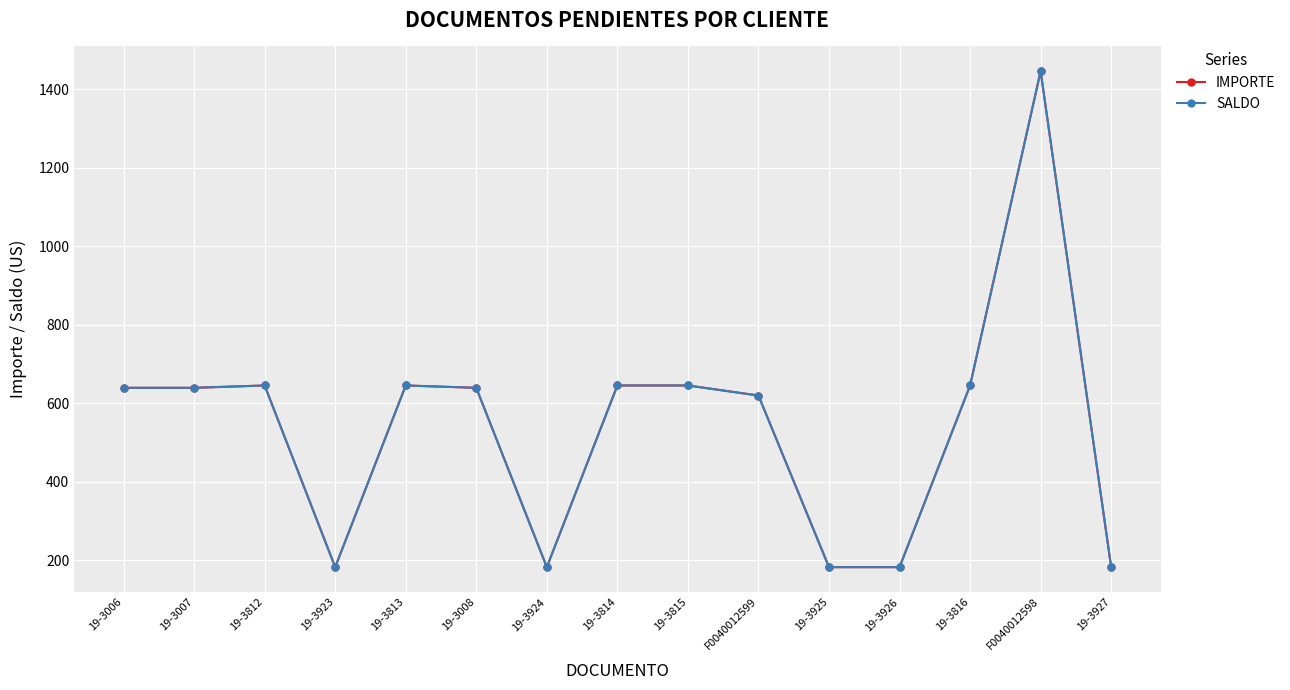

True or false: SALDO and IMPORTE intersect in this chart.

False